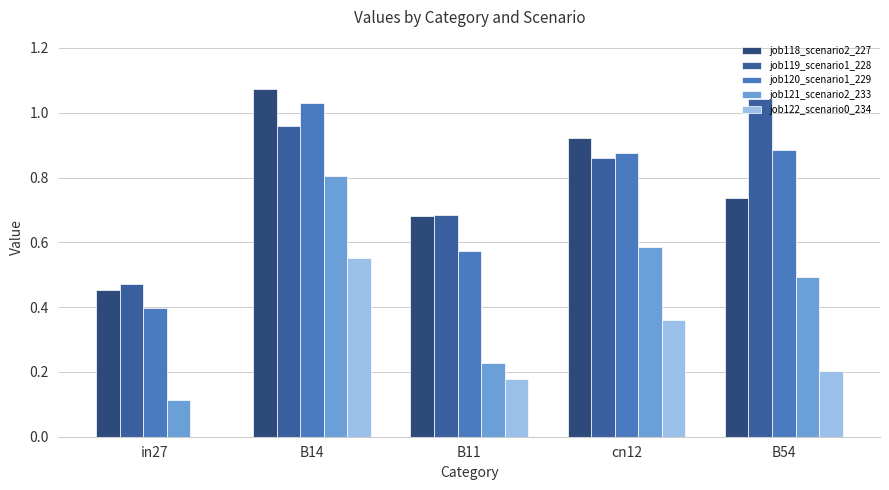

What is the sum of all job120_scenario1_229 values?

3.8